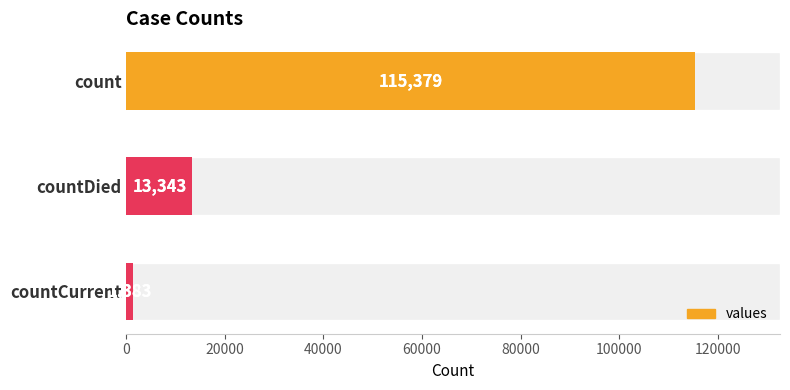

Does the chart contain stacked bars?

No